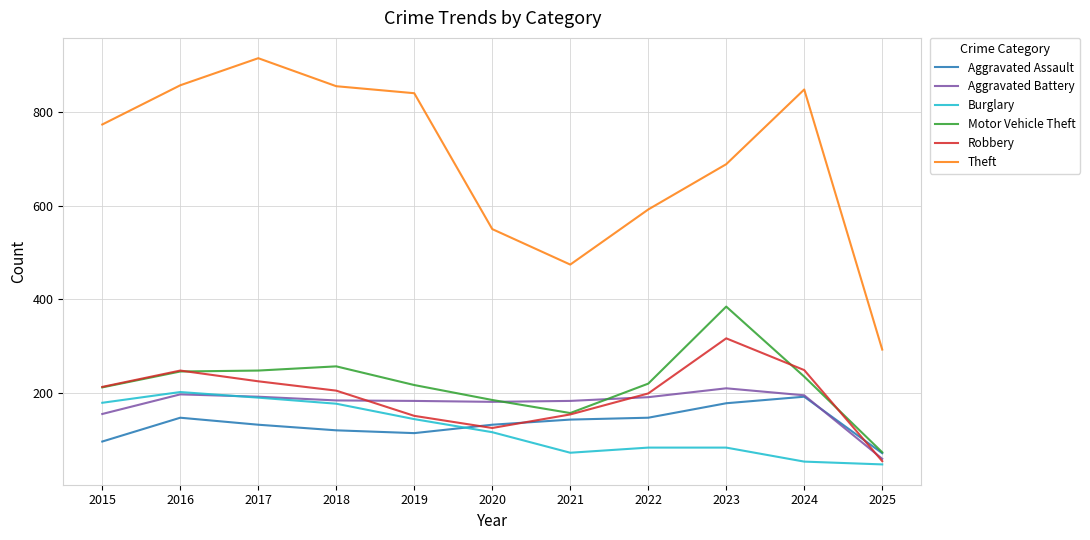

True or false: Motor Vehicle Theft and Aggravated Battery cross at least once.

True